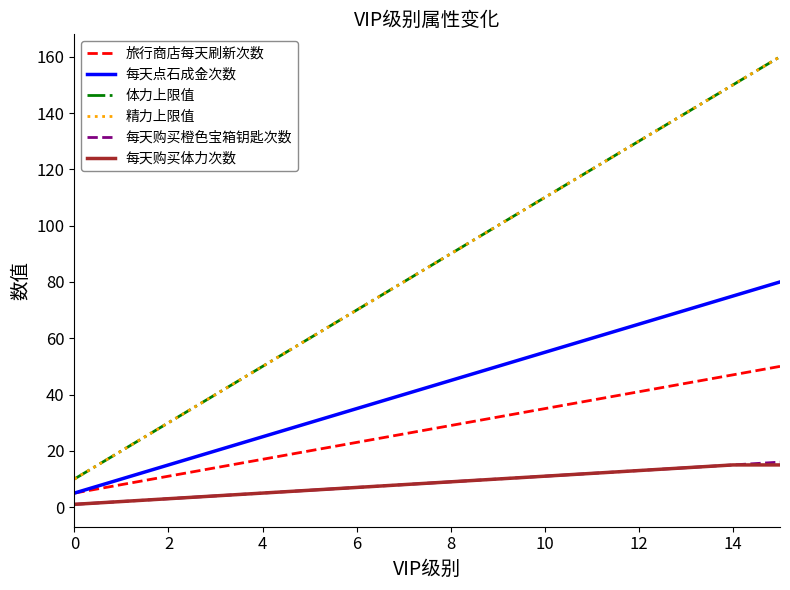

Reading left to right, list all the values displayed in this chart.

旅行商店每天刷新次数: 5	8	11	14	17	20	23	26	29	32	35	38	41	44	47	50
每天点石成金次数: 5	10	15	20	25	30	35	40	45	50	55	60	65	70	75	80
体力上限值: 10	20	30	40	50	60	70	80	90	100	110	120	130	140	150	160
精力上限值: 10	20	30	40	50	60	70	80	90	100	110	120	130	140	150	160
每天购买橙色宝箱钥匙次数: 1	2	3	4	5	6	7	8	9	10	11	12	13	14	15	16
每天购买体力次数: 1	2	3	4	5	6	7	8	9	10	11	12	13	14	15	15